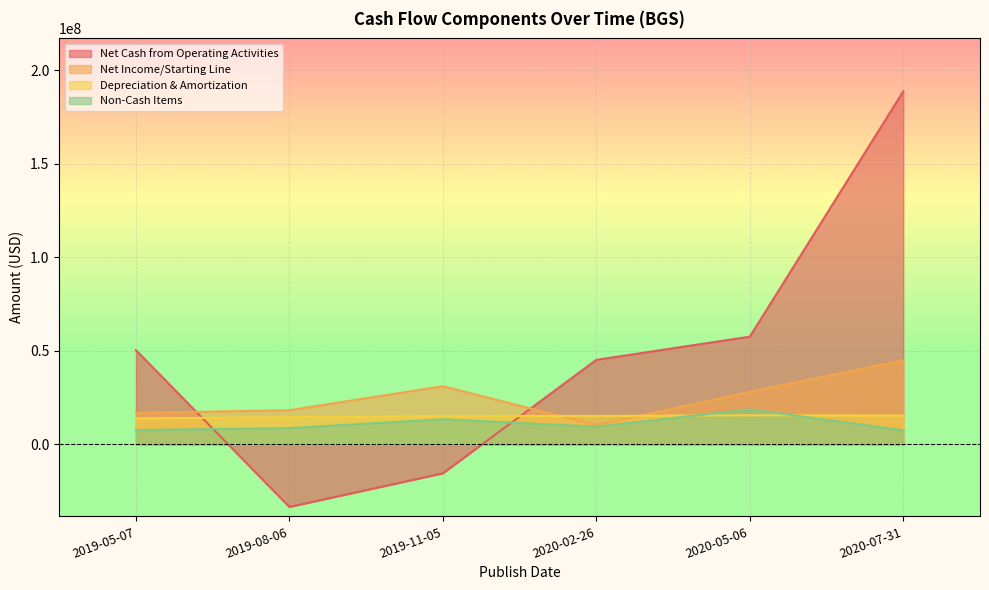

Reading left to right, extract all data points from this chart.

Net Cash from Operating Activities: 50344000	-33498000	-15517000	45175000	57578000	188788000
Net Income/Starting Line: 16791000	18251000	31088000	10259000	28092000	44911000
Depreciation & Amortization: 13863000	14557000	15122000	15192000	15534000	15385000
Non-Cash Items: 7667000	8672000	13383000	9468000	18701000	7530000